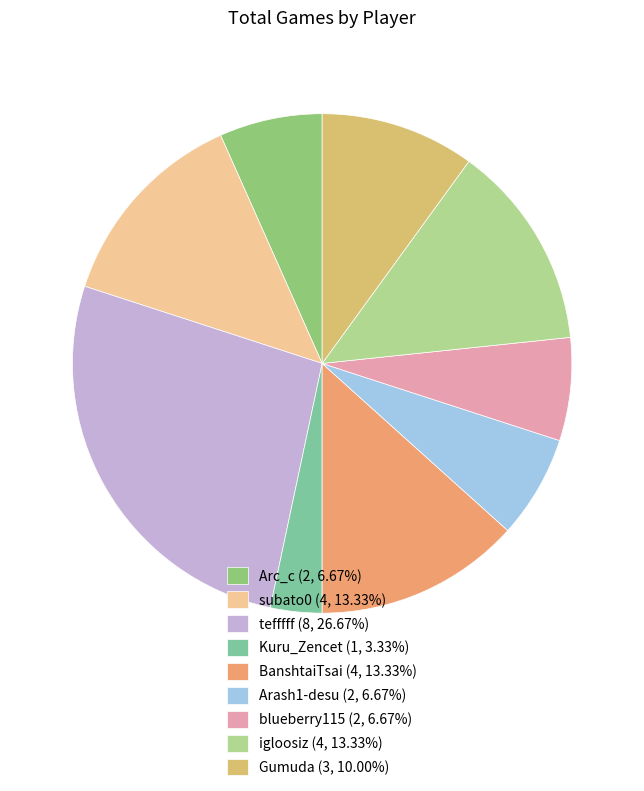

What is the ratio of the value at subato0 (4, 13.33%) to the value at tefffff (8, 26.67%)?

0.5